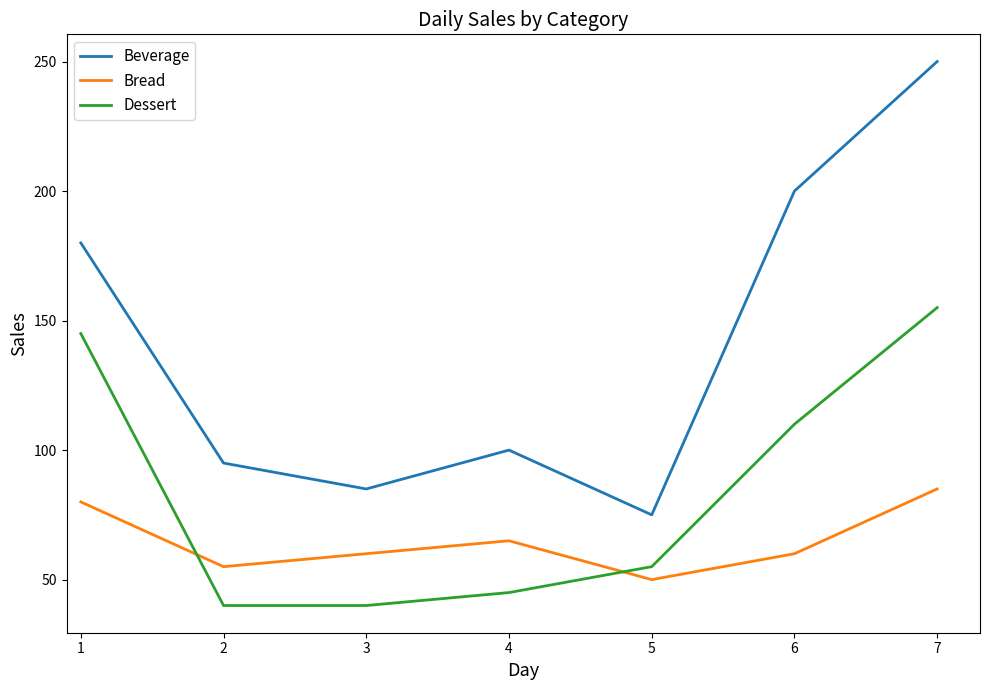

What is the maximum value for Beverage?

250